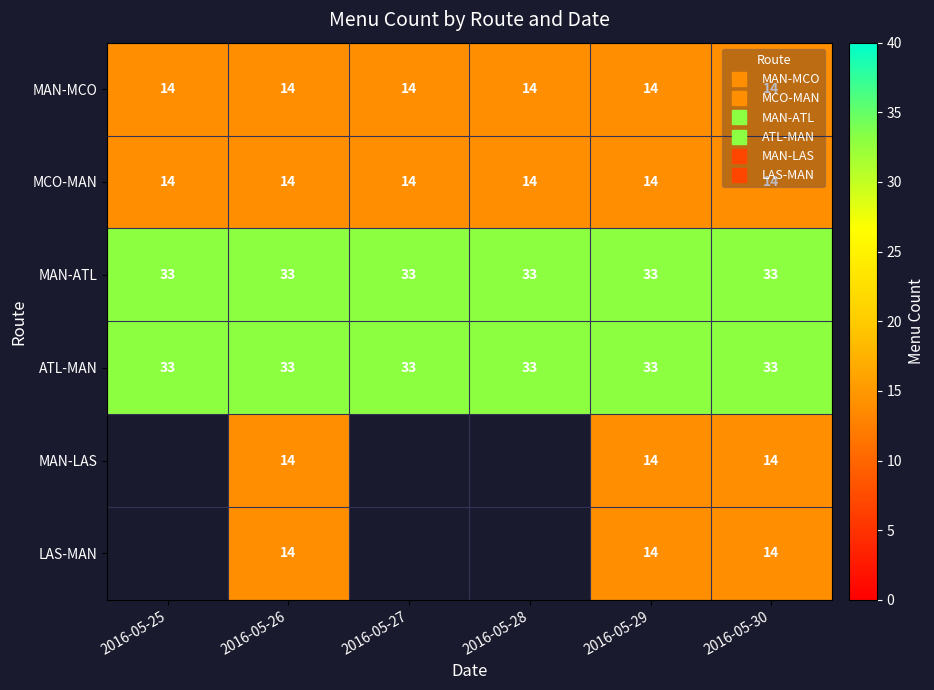

At which label is MAN-MCO closest to 14?

2016-05-25